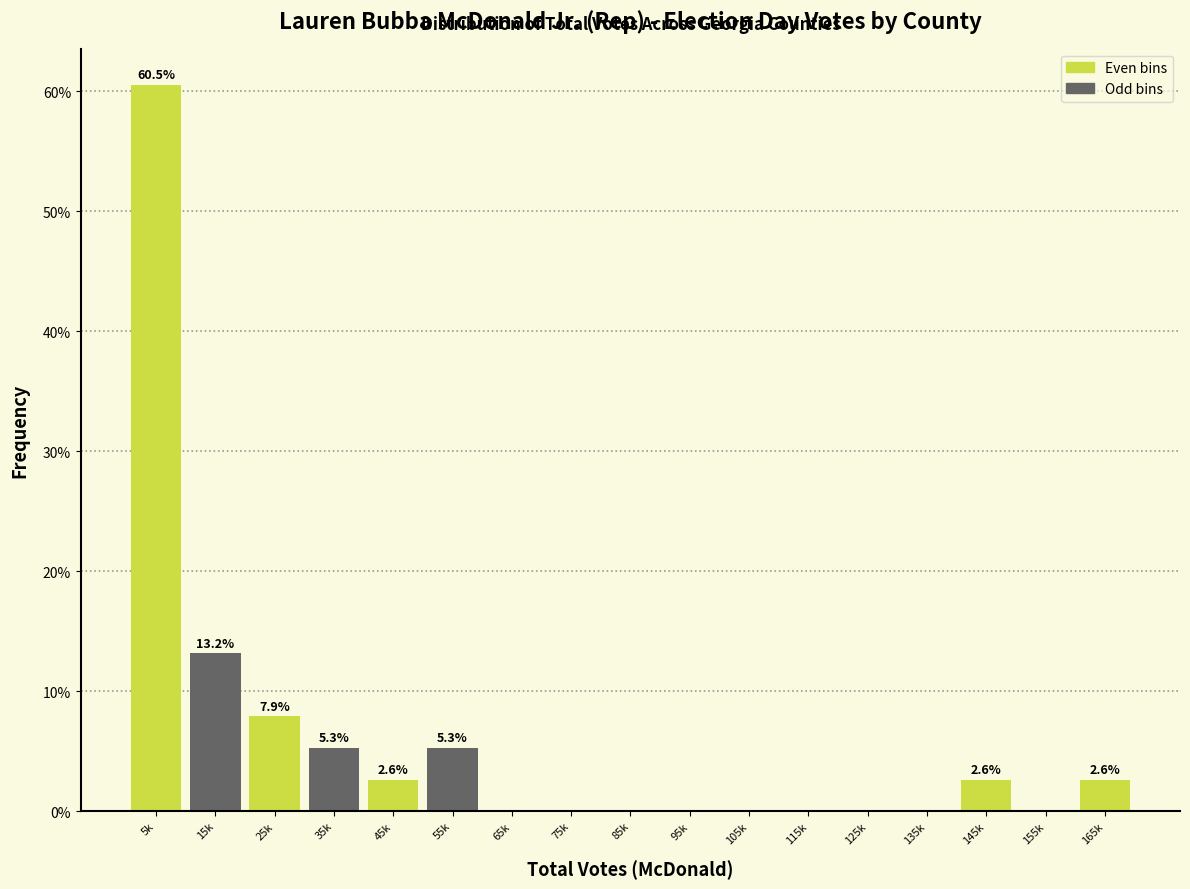

Reading left to right, extract all data points from this chart.

5k=60.5	15k=13.2	25k=7.9	35k=5.3	45k=2.6	55k=5.3	65k=0.0	75k=0.0	85k=0.0	95k=0.0	105k=0.0	115k=0.0	125k=0.0	135k=0.0	145k=2.6	155k=0.0	165k=2.6